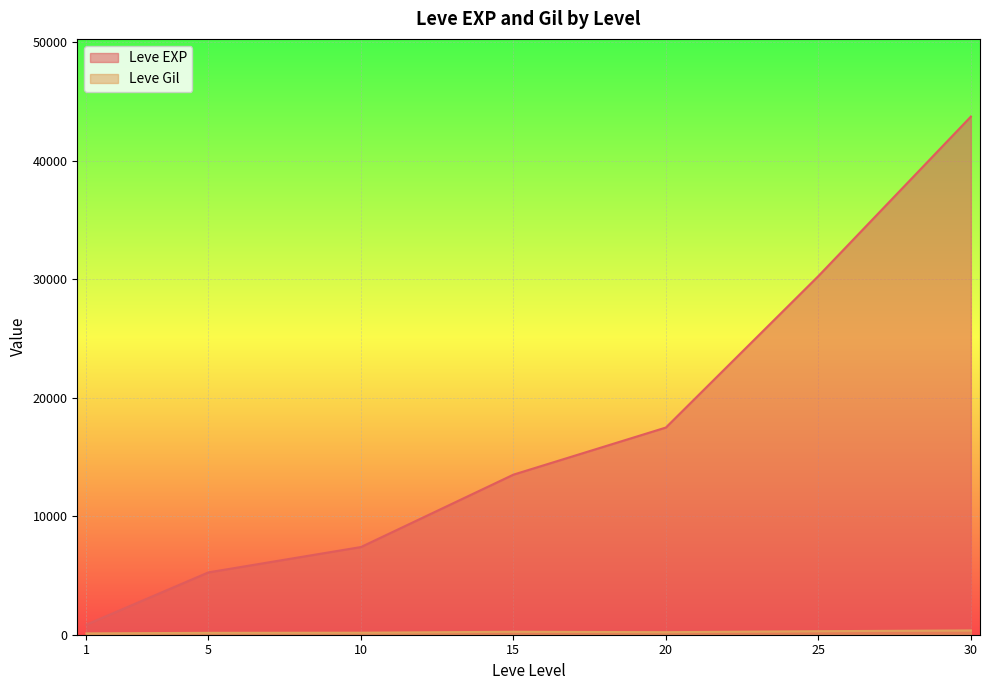

Where is the first local minimum for Leve Gil?

5